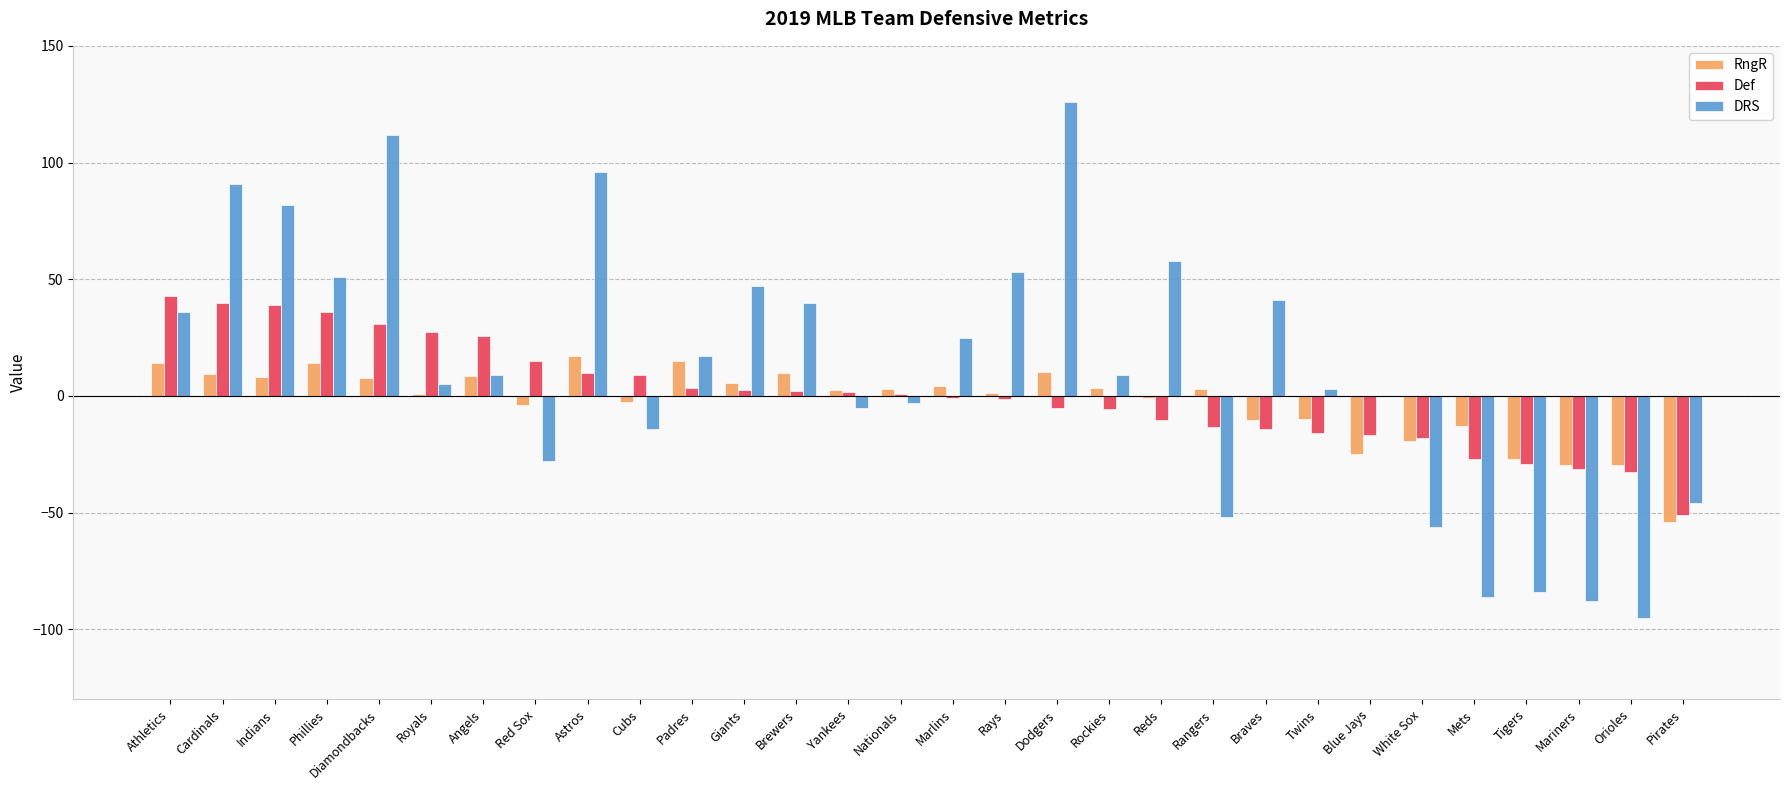

What is the greatest value displayed?

126.0